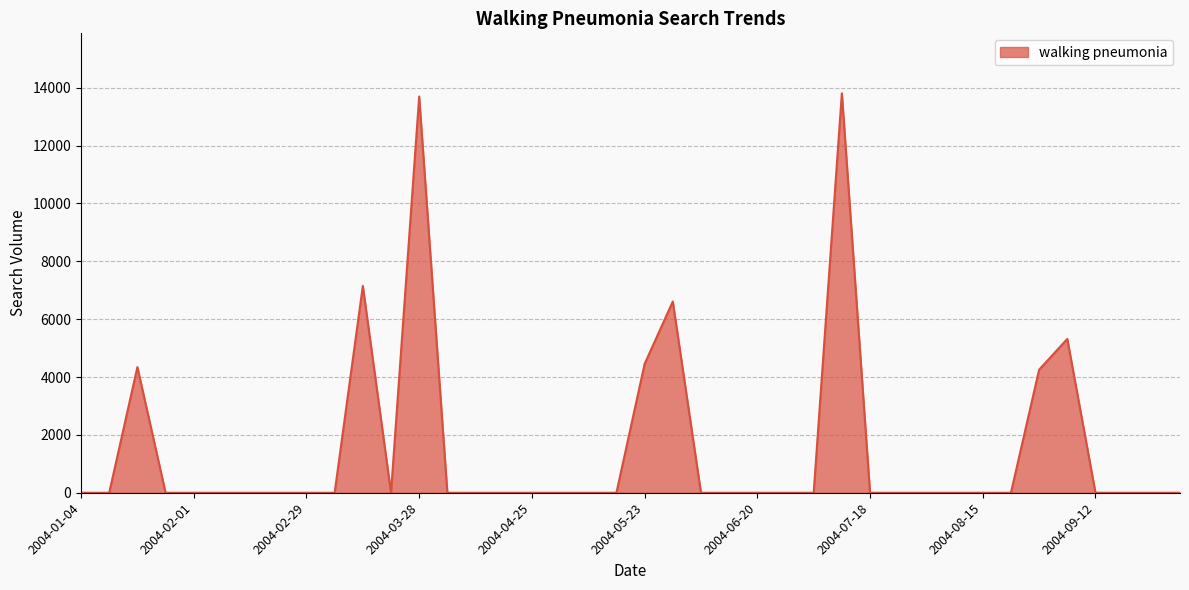

What is the difference between the maximum and minimum values?

13810.8